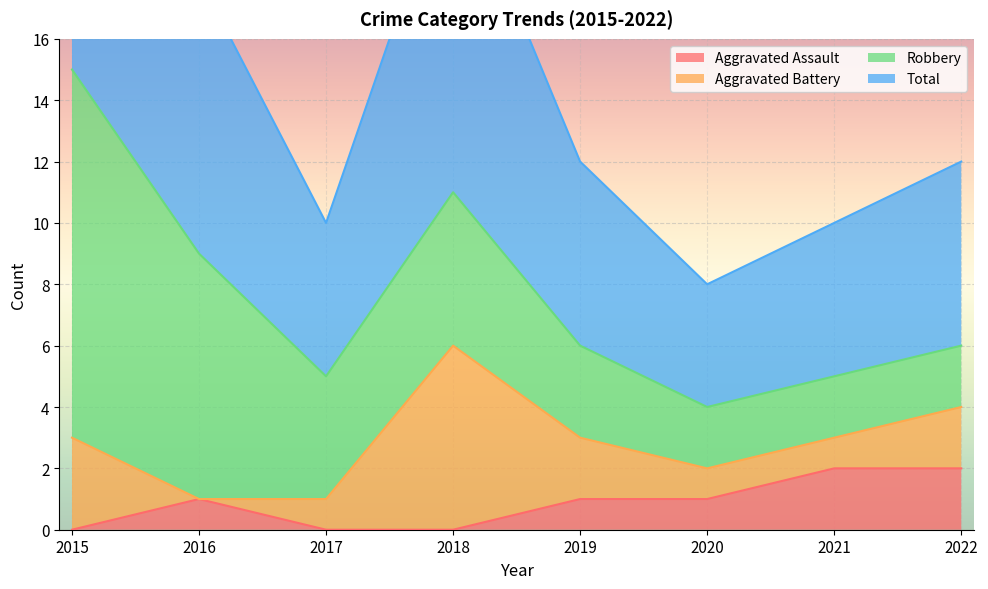

How many data points in Aggravated Assault are above 1?

2